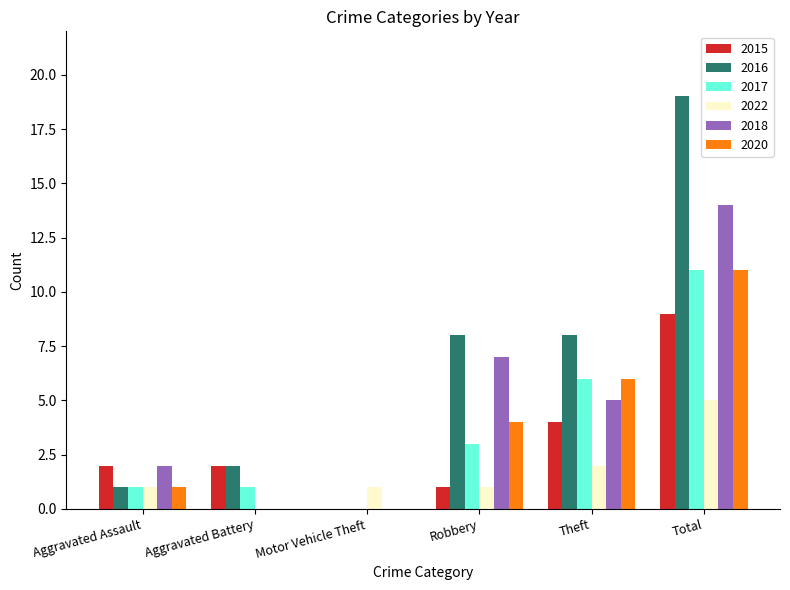

What is the greatest value displayed?

19